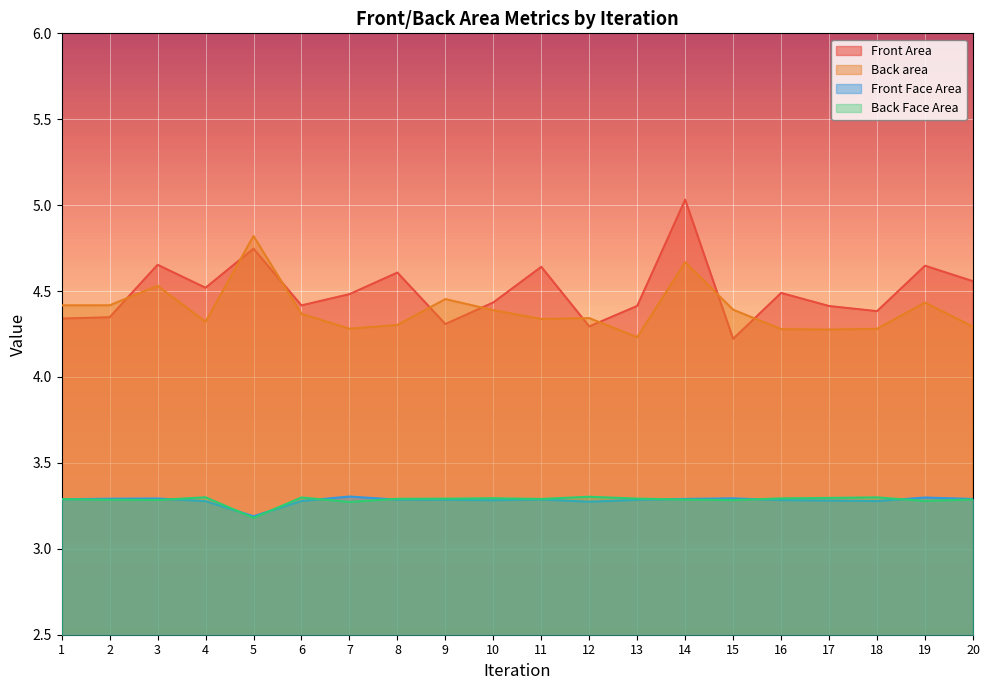

True or false: Front Face Area and Front Area cross at least once.

False